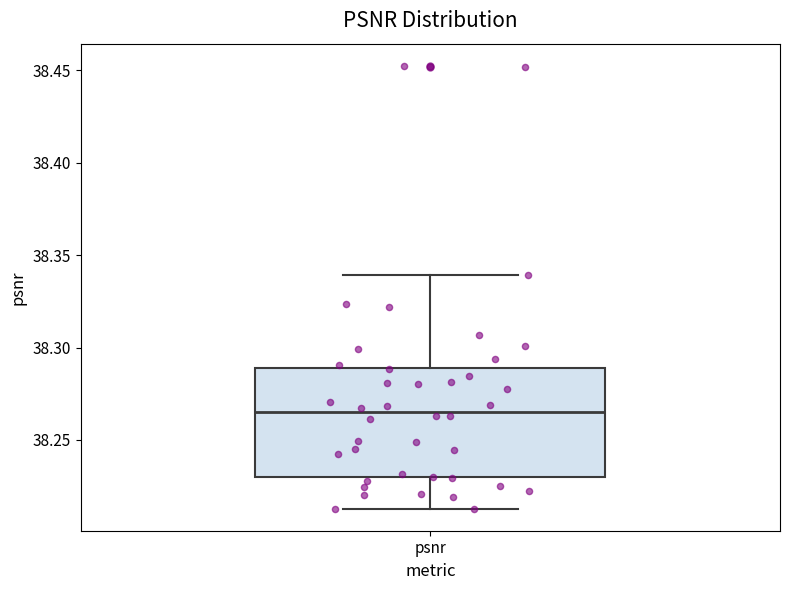

Read this box plot against the y-axis: the position of the median line, the range covered by the box, and the ends of both whiskers. The values are not printed on the chart, so give them approximately, as read against the axis.

median 38.265, box 38.230 to 38.290, whiskers 38.215 to 38.340